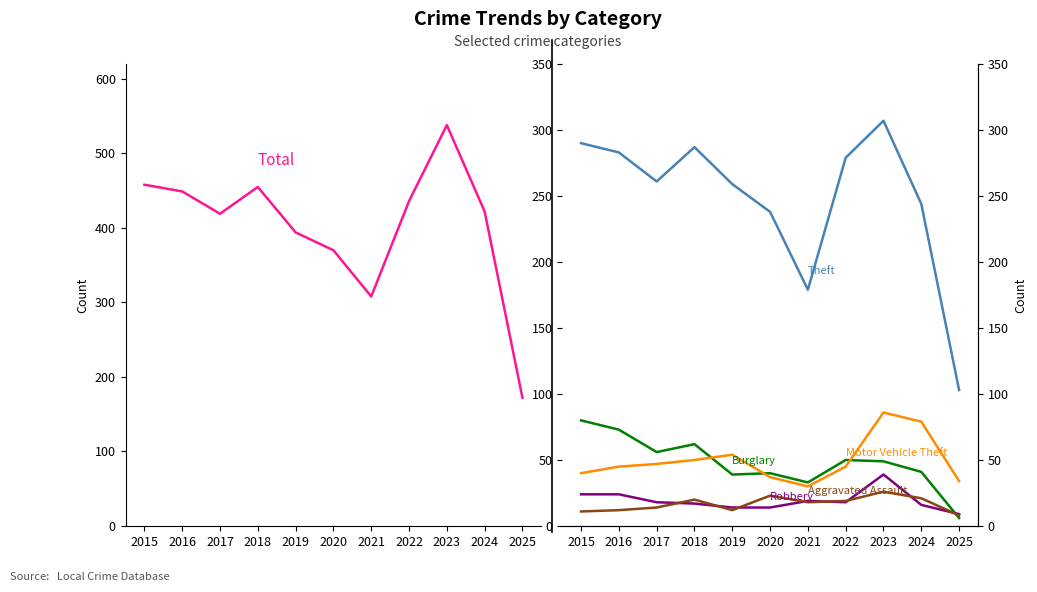

How many data points does each series have?

11